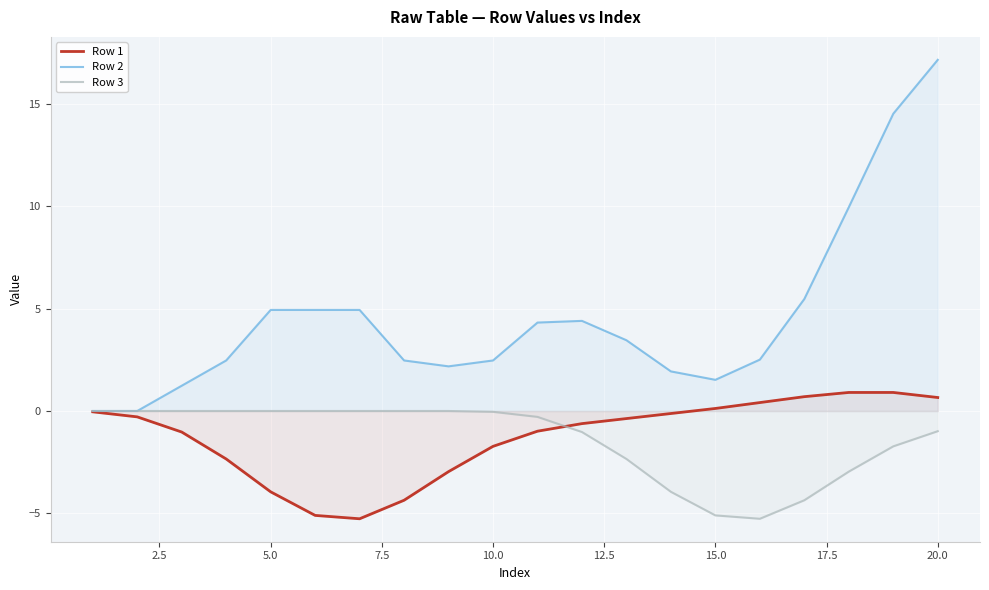

Which label corresponds to the largest value in the chart?

20.0